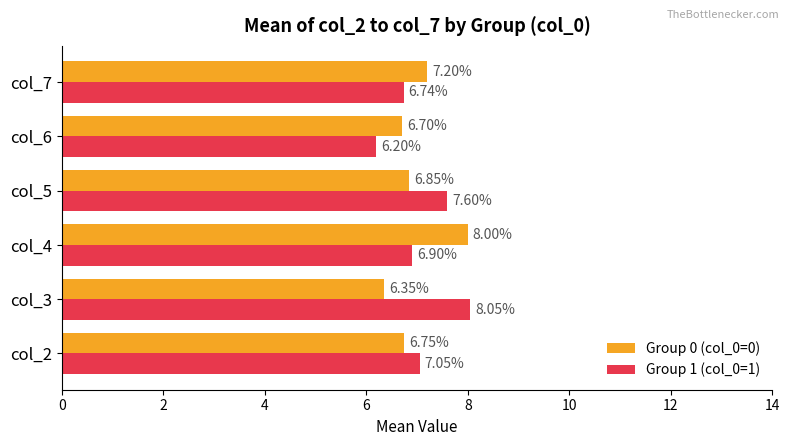

Rank the series by their average value, from highest to lowest.

Group 1 (col_0=1), Group 0 (col_0=0)